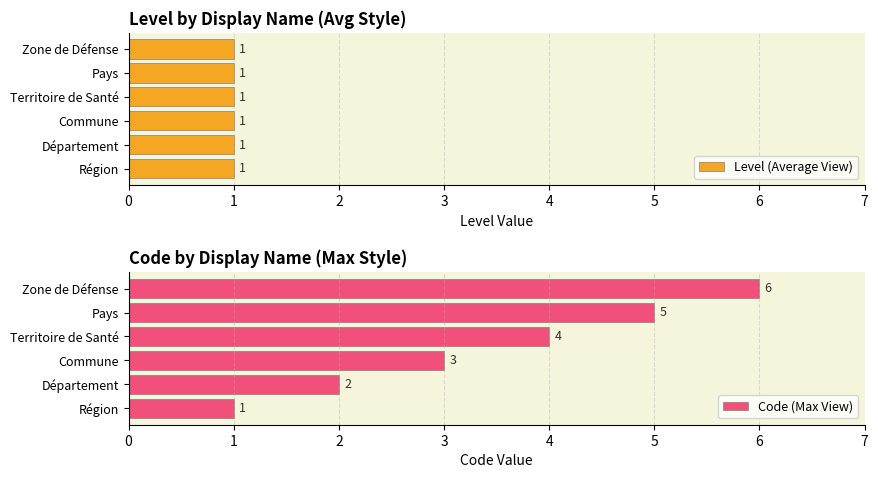

Where is Code (Max View) nearest to the value 3?

Commune